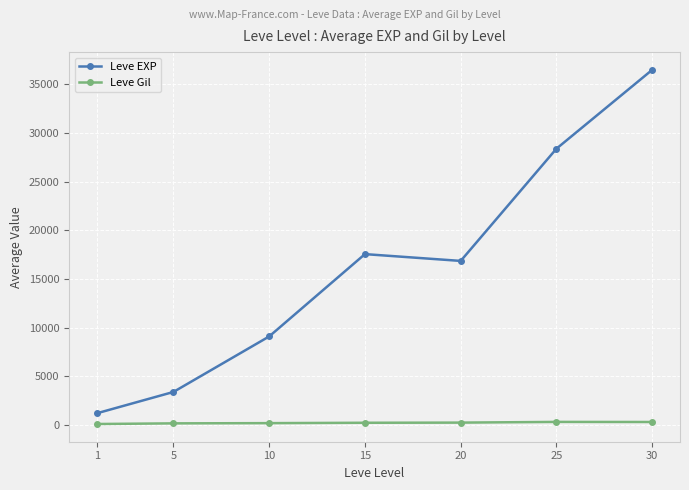

What is the smallest value displayed?

113.3